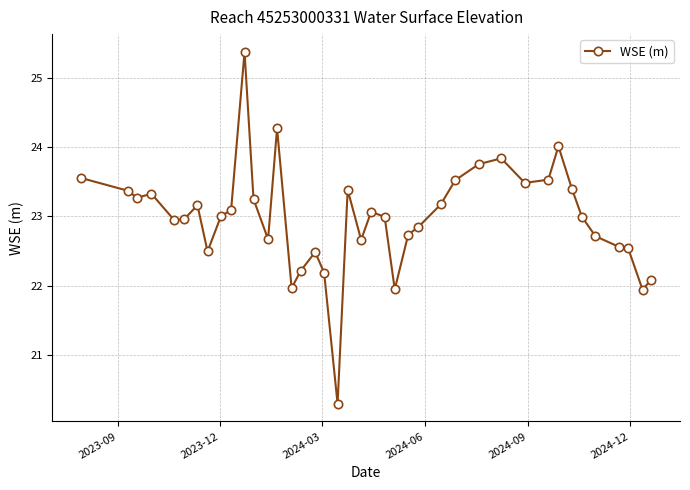

How many distinct data groups are displayed?

1